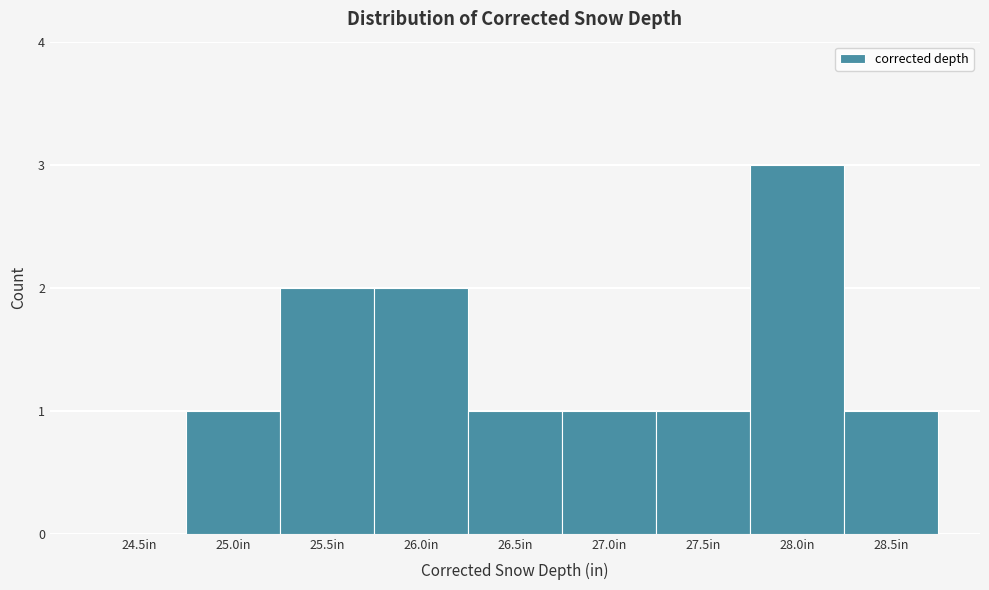

Reading left to right, extract all data points from this chart.

24.5in=0	25.0in=1	25.5in=2	26.0in=2	26.5in=1	27.0in=1	27.5in=1	28.0in=3	28.5in=1